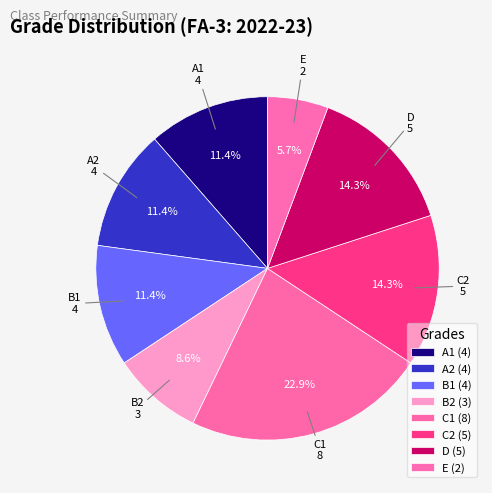

Count the number of slices in the pie.

8